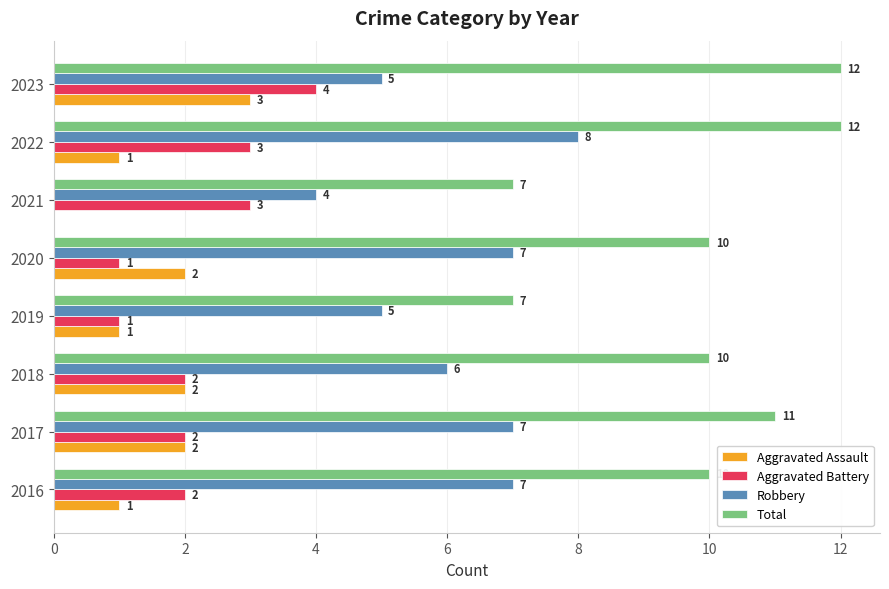

Which series has the largest total across all categories?

Total